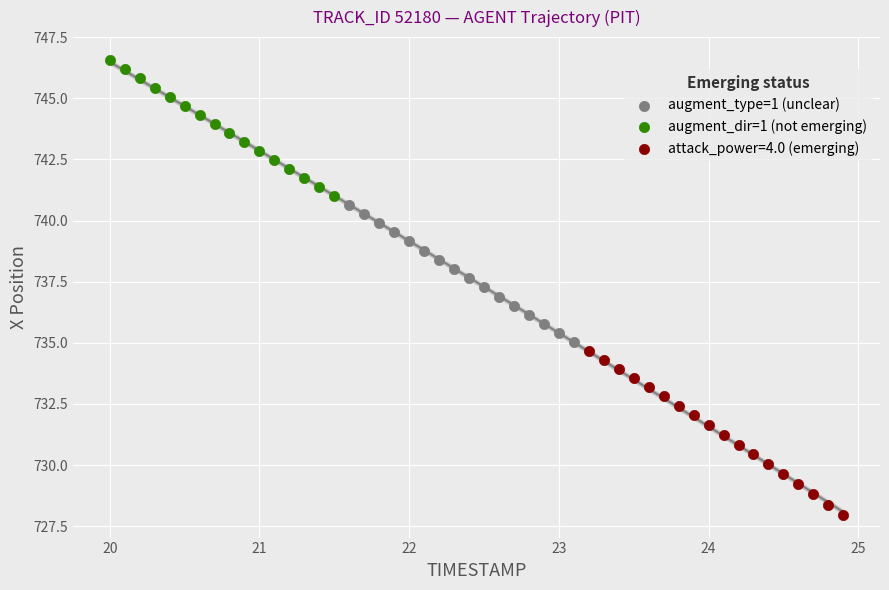

What are all the series names shown in the legend?

augment_type=1 (unclear), augment_dir=1 (not emerging), attack_power=4.0 (emerging)